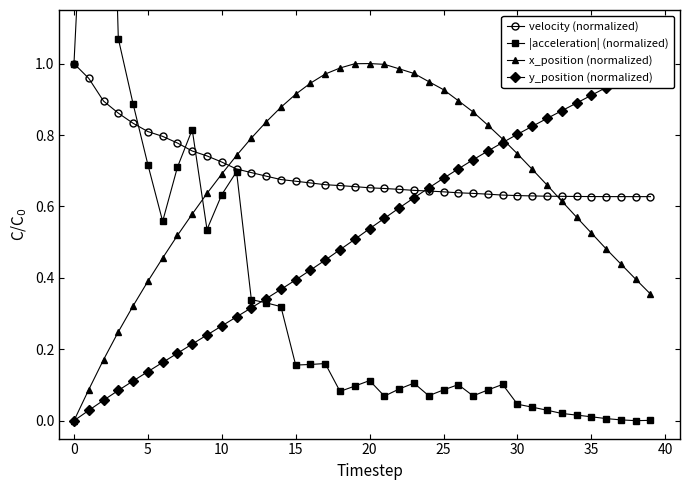

Which series ends up on top after the final intersection of velocity (normalized) and x_position (normalized)?

velocity (normalized)